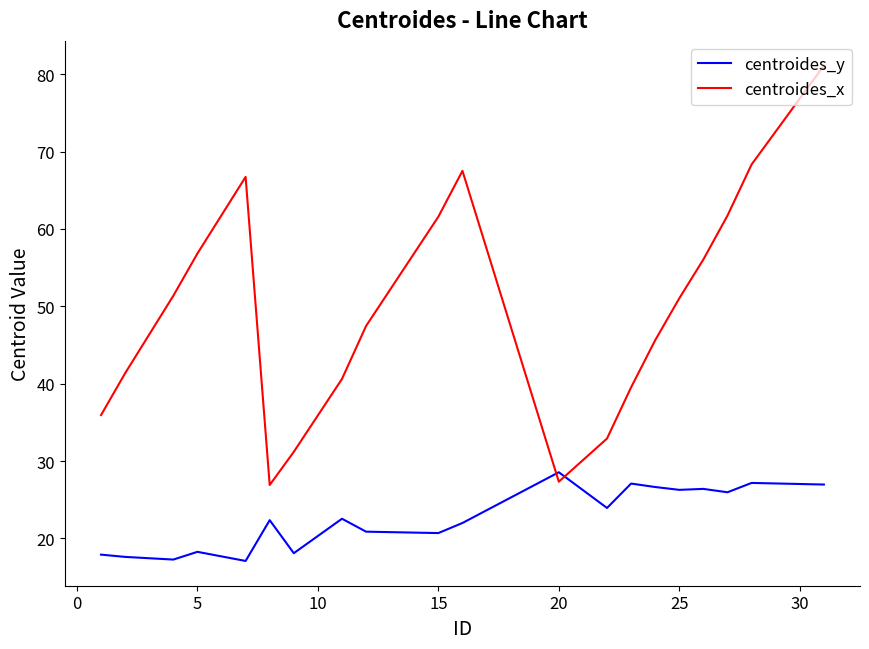

Which series ends up on top after the final intersection of centroides_x and centroides_y?

centroides_x